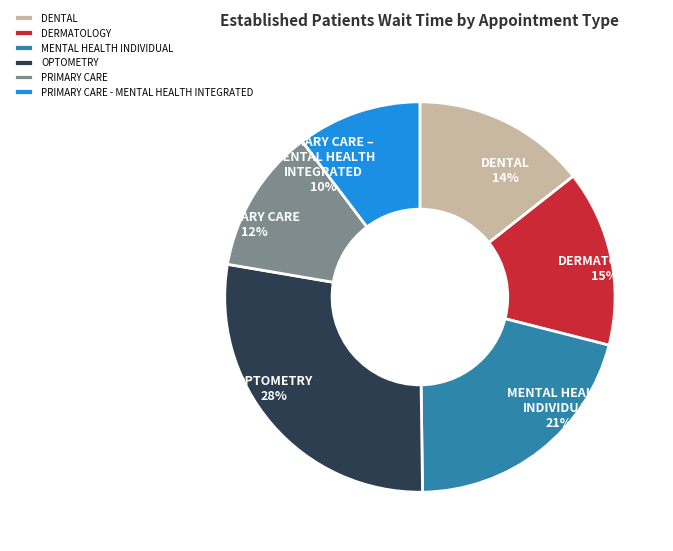

To the nearest percent, what is the difference between the largest and smallest slice percentages?

18%